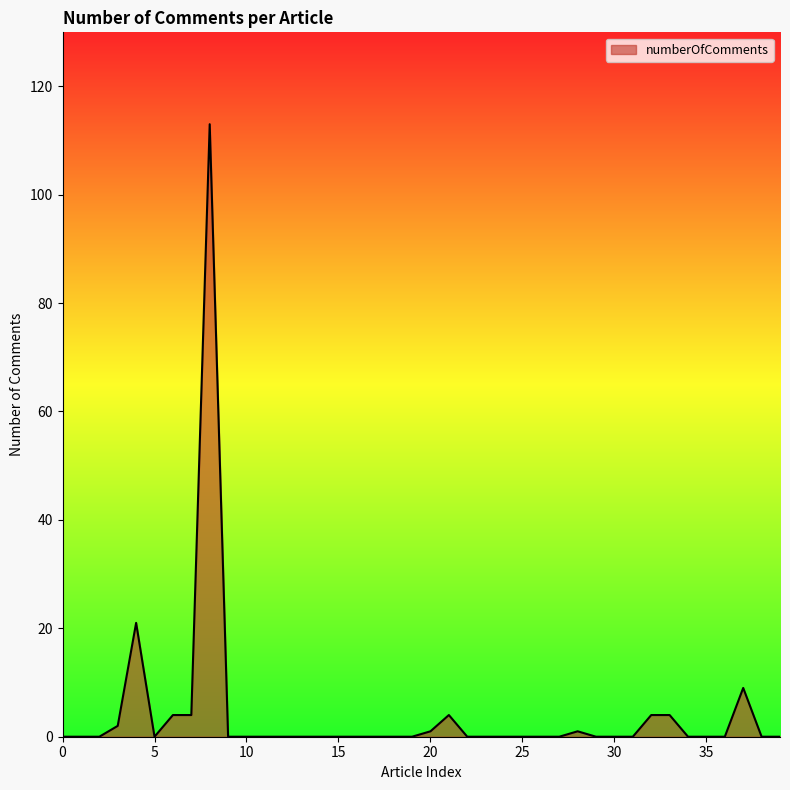

What is the greatest value displayed?

113